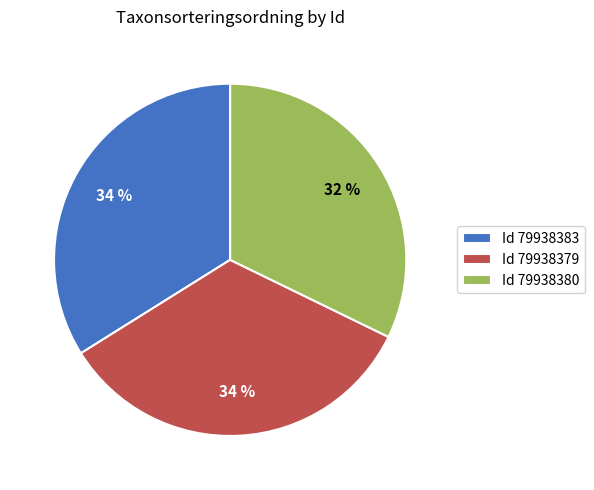

Is the sum of Id 79938383 and Id 79938380 greater than half?

Yes